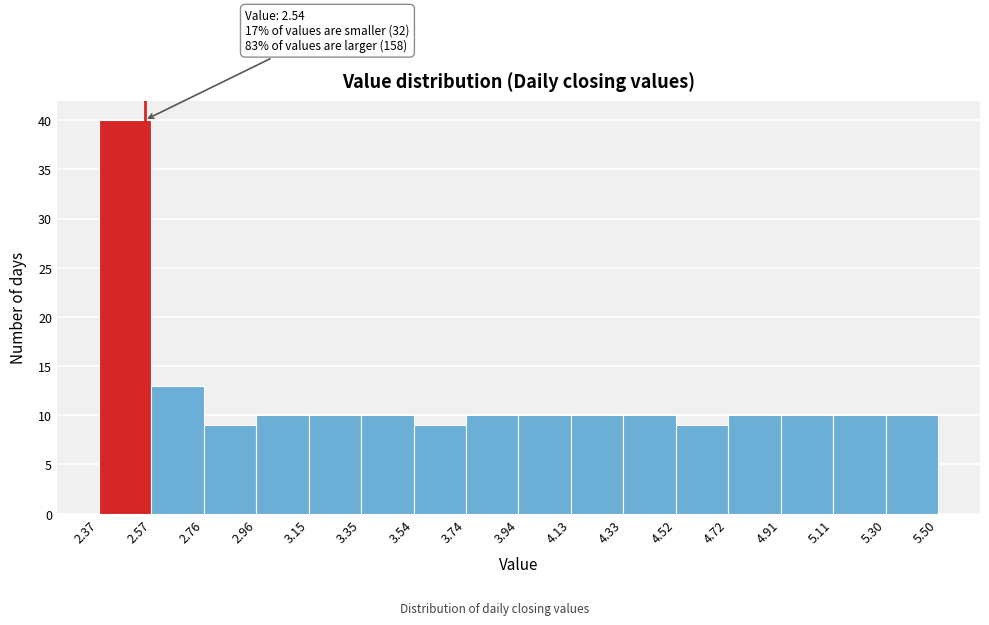

Which range on the x-axis has the tallest bar?

2.37 to 2.57